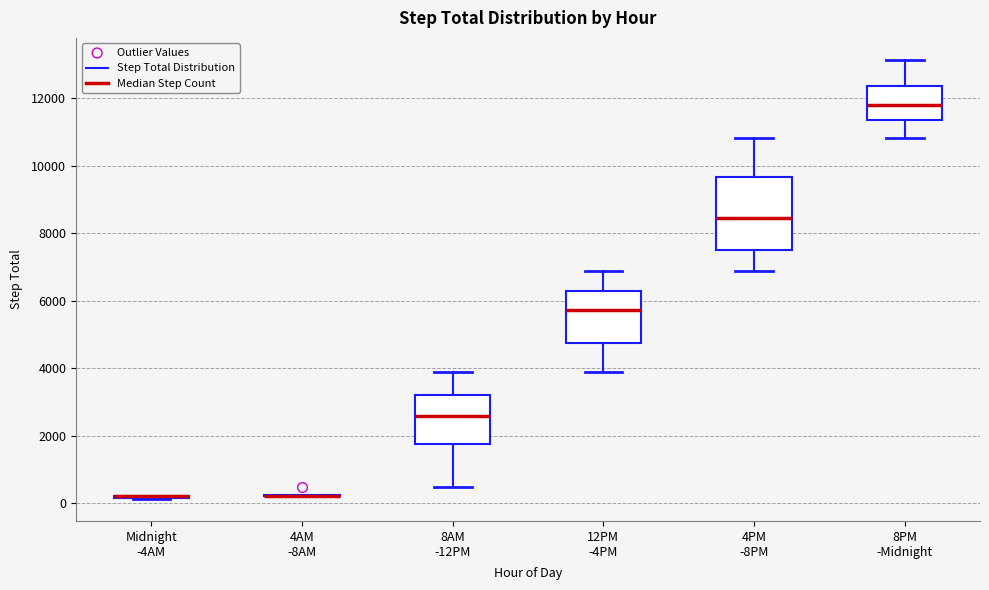

Reading left to right, transcribe this box plot: for each box, give where its median line is, the range the box spans, and where its two whiskers end, as read against the y-axis. The values are not printed on the chart, so give them approximately, as read against the axis.

Midnight -4AM: box collapsed to a line at 200, whiskers 200 to 200
4AM -8AM: box collapsed to a line at 200, whiskers 200 to 200
8AM -12PM: median 2600, box 1800 to 3200, whiskers 400 to 3800
12PM -4PM: median 5800, box 4800 to 6200, whiskers 3800 to 6800
4PM -8PM: median 8400, box 7400 to 9600, whiskers 6800 to 10800
8PM -Midnight: median 11800, box 11400 to 12400, whiskers 10800 to 13200